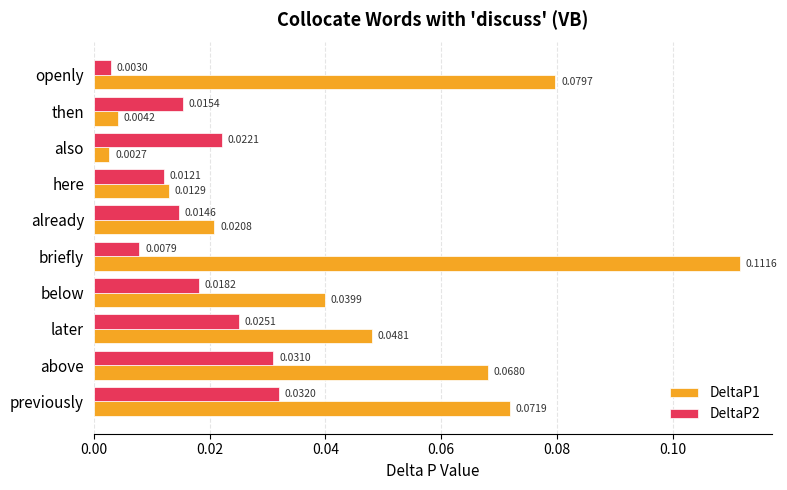

What is the sum of all DeltaP1 values?

0.5